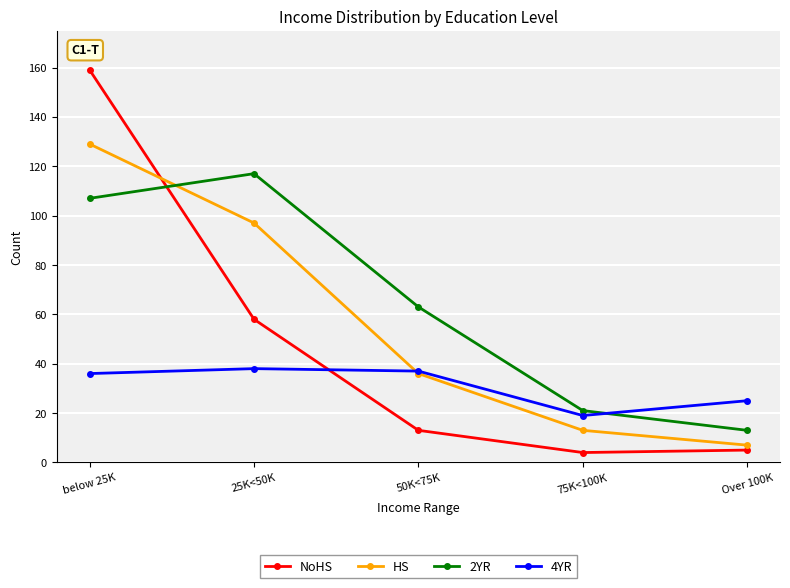

What is the label of the 5th point from the right?

below 25K